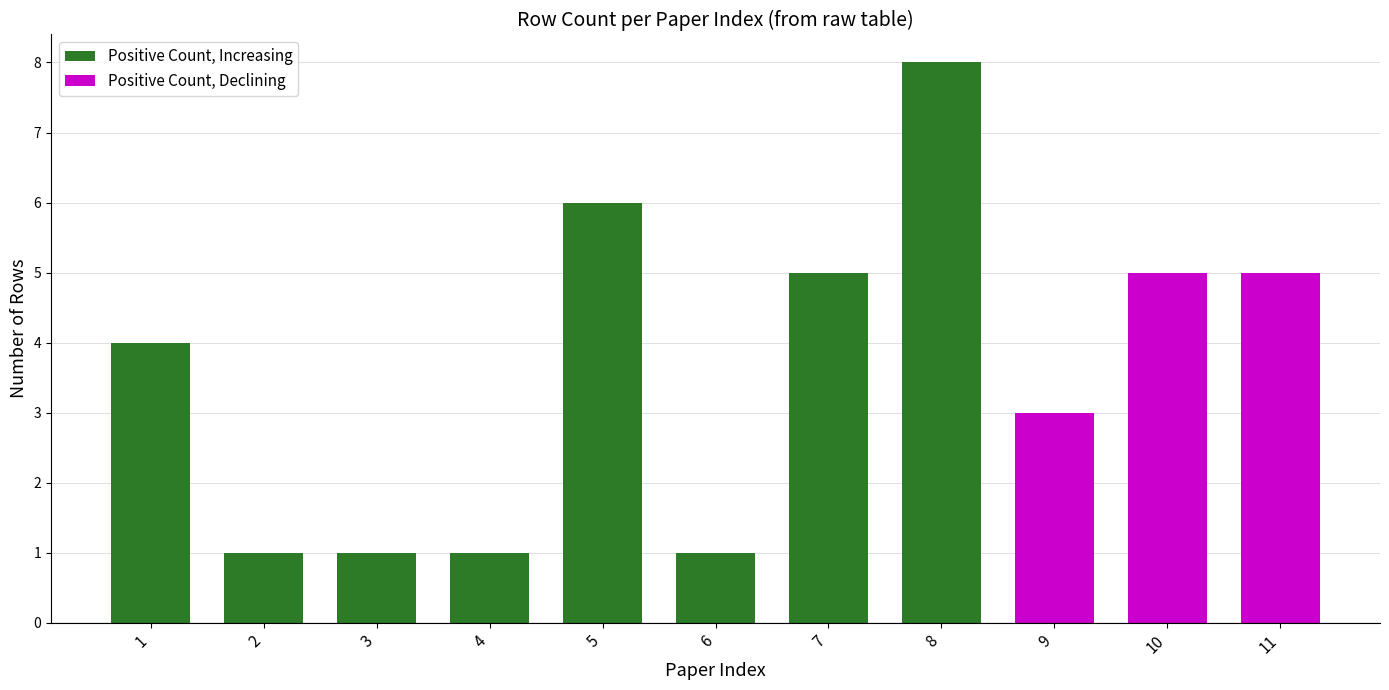

Reading left to right, list all the values displayed in this chart.

4	1	1	1	6	1	5	8	3	5	5